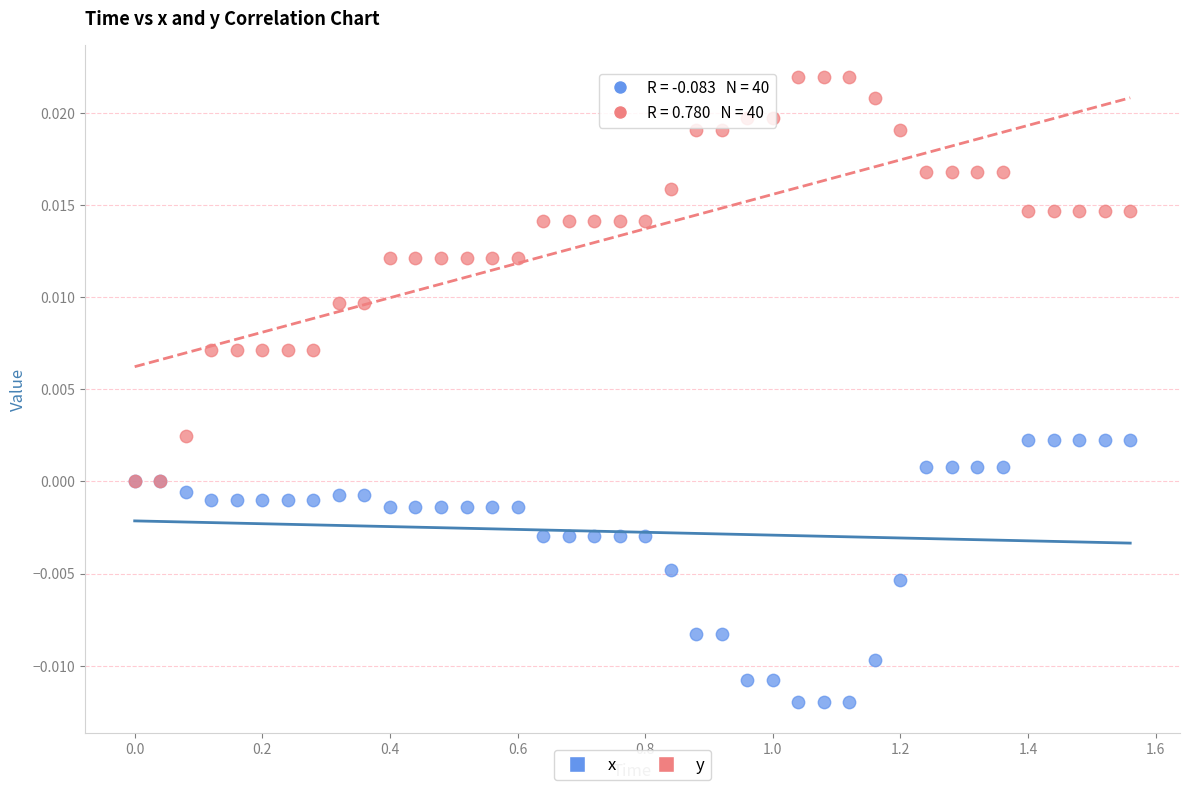

Which series contains the highest Y value?

y